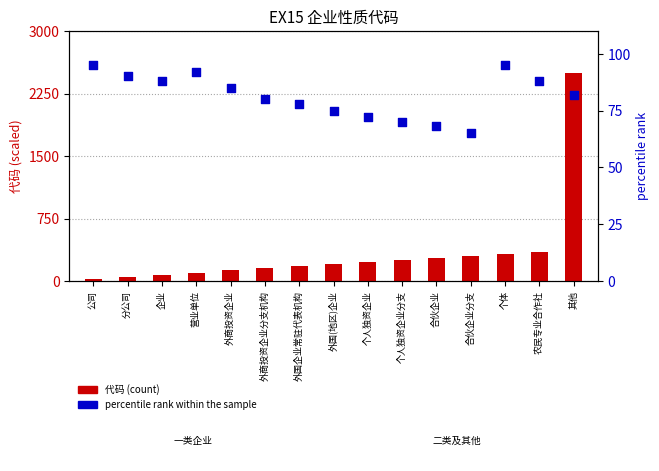

Which series reaches the maximum Y coordinate?

代码 (scaled)